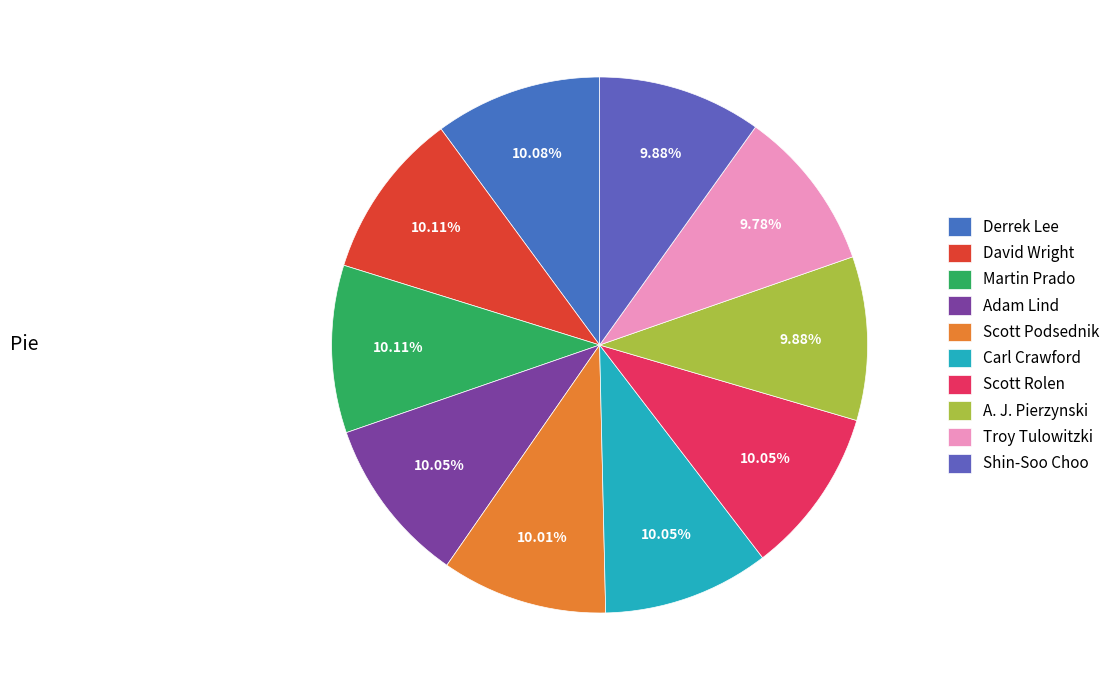

How many slices are in this pie chart?

10